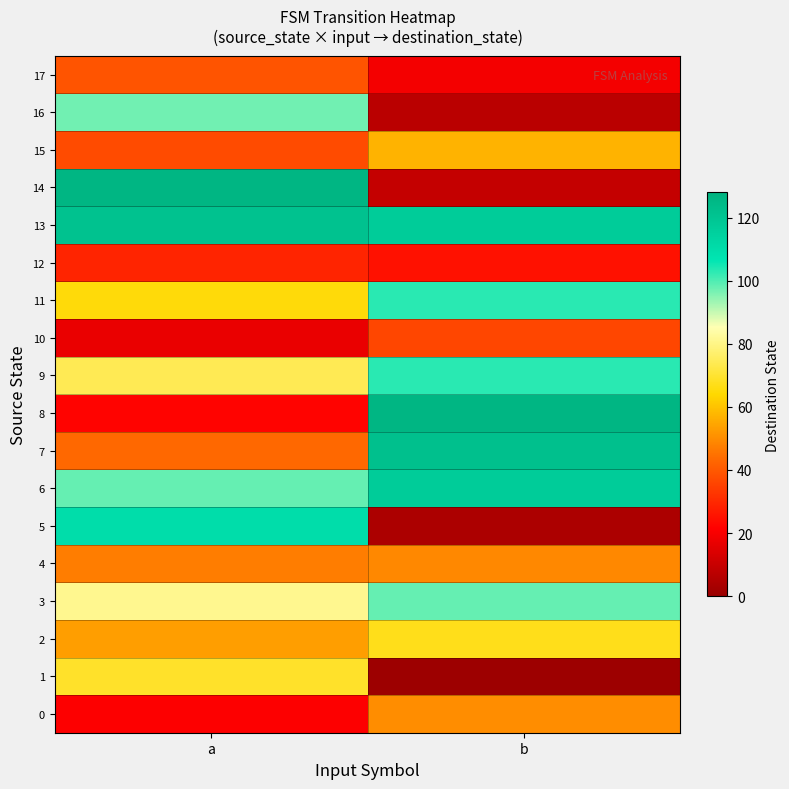

Which label corresponds to the smallest value in the chart?

b